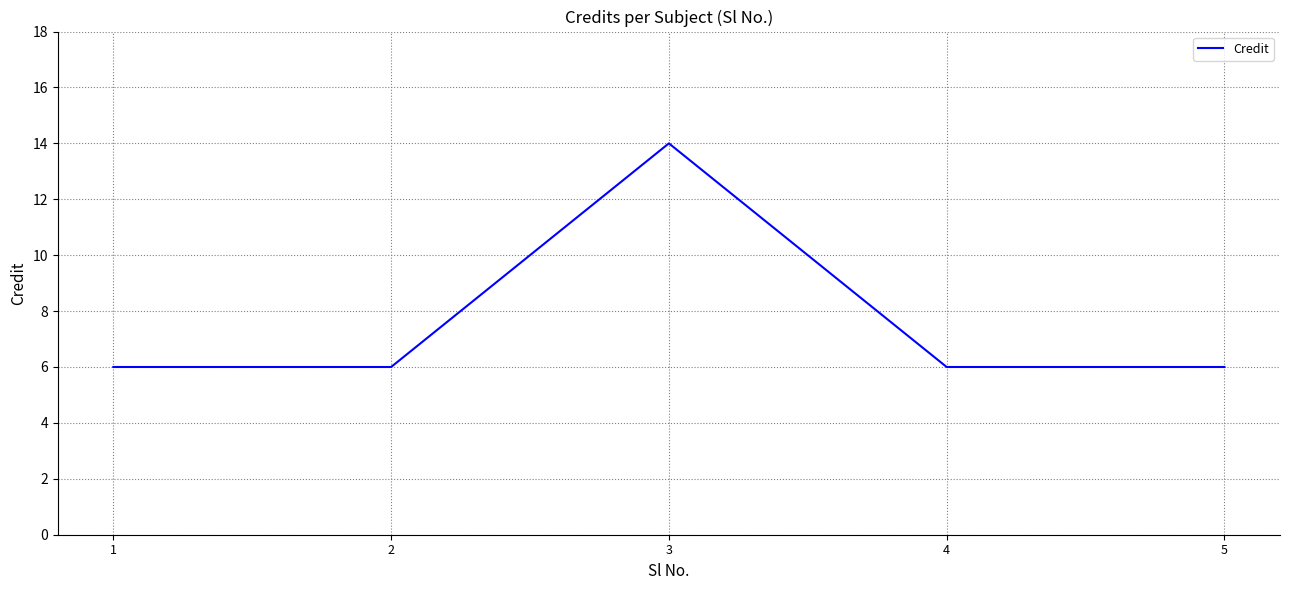

What is the smallest value displayed?

6